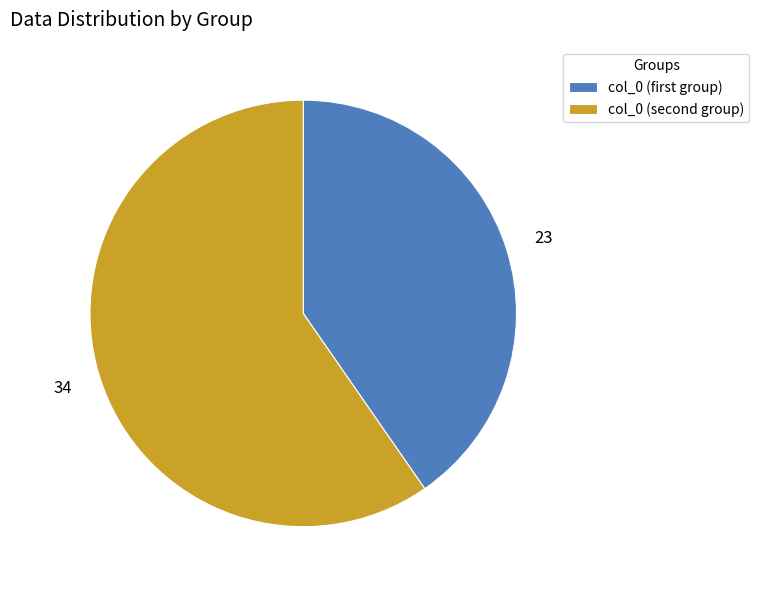

How many slices are in this pie chart?

2